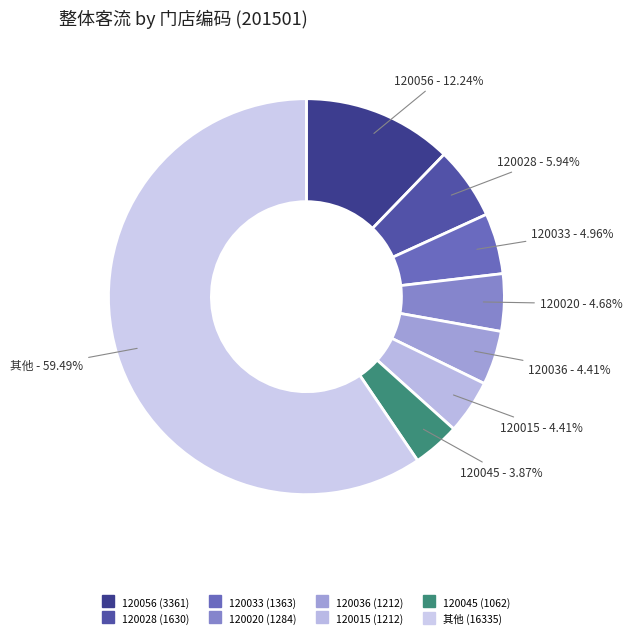

Count the number of slices in the pie.

8